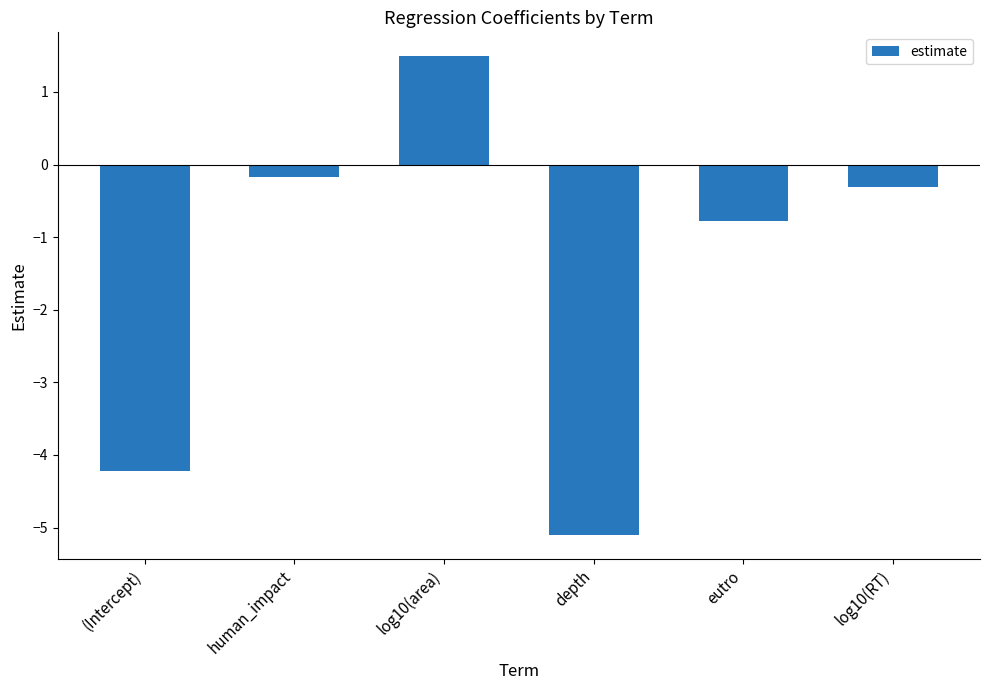

Reading left to right, what are all the values shown in this chart?

-4.2	-0.2	1.5	-5.1	-0.8	-0.3